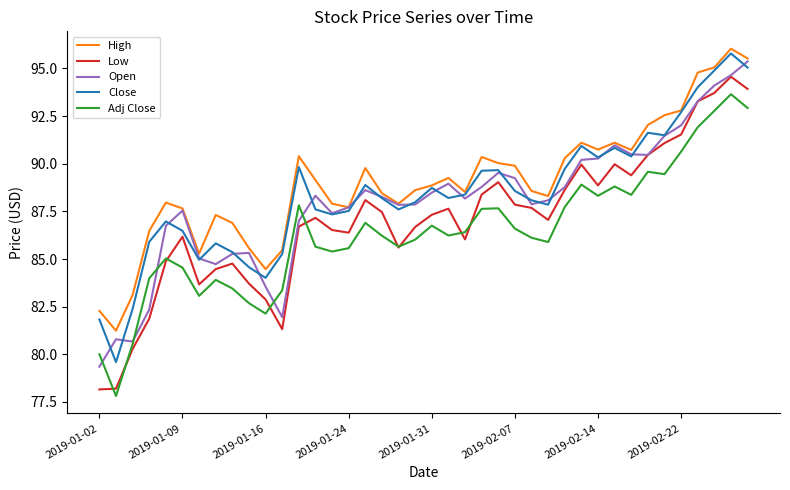

Rank the series by their average value, from lowest to highest.

Adj Close, Low, Open, Close, High